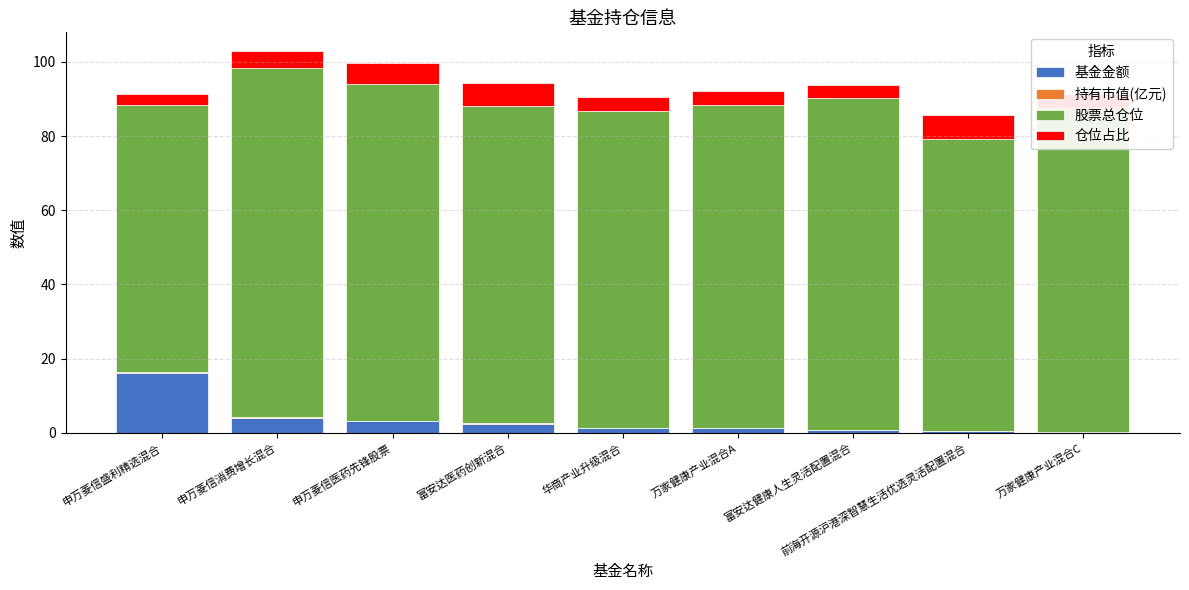

At which label does 基金金额 reach its peak?

申万菱信盛利精选混合